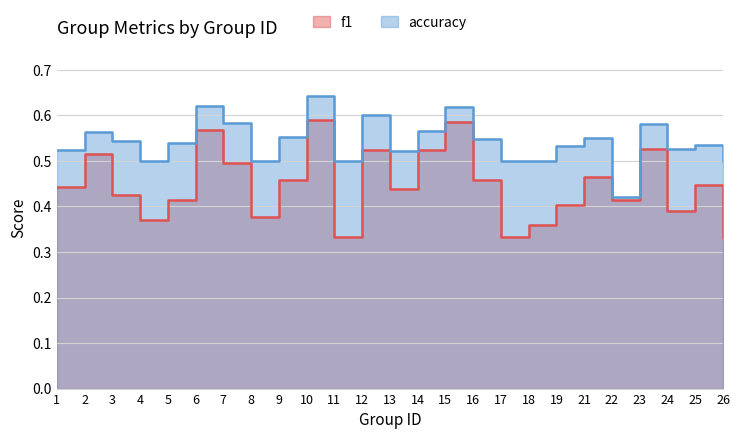

Is it true that accuracy equals 0.3 at 14?

False